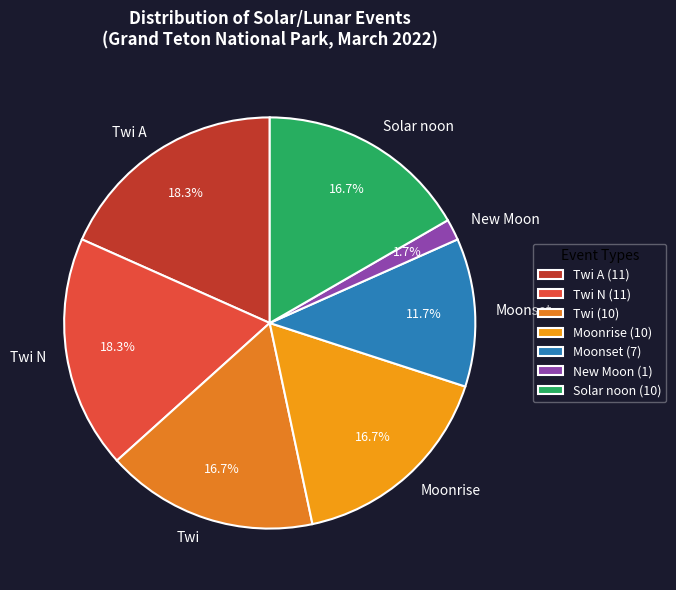

Count the number of slices in the pie.

7